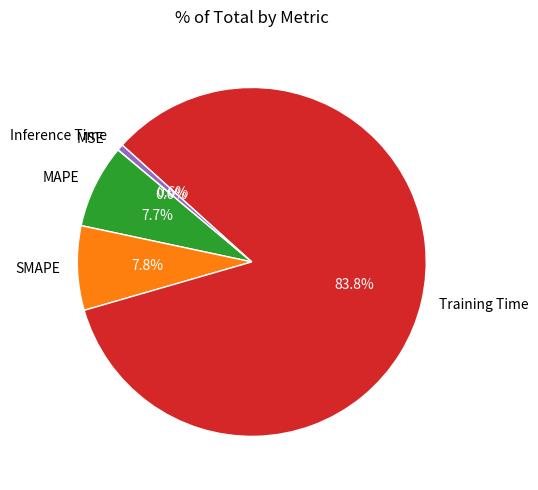

Which category has the biggest portion of the pie?

Training Time